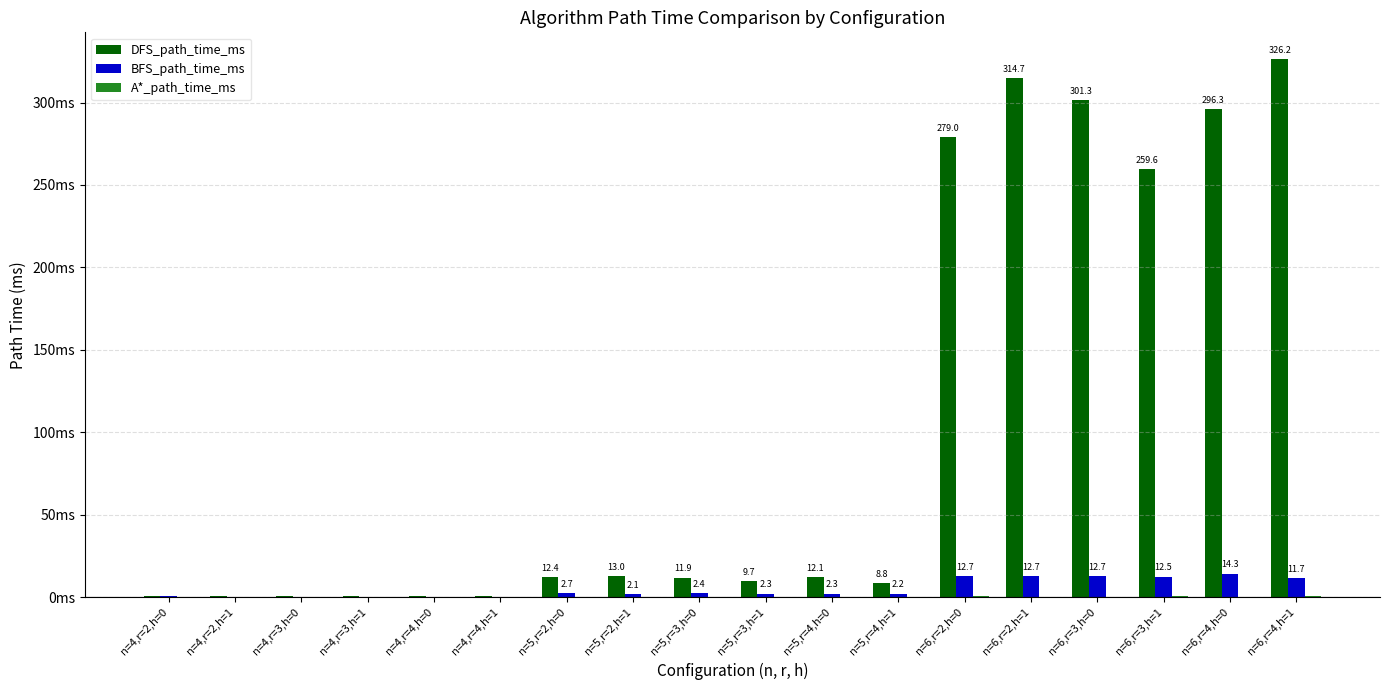

Between n=5,r=3,h=1 and n=6,r=4,h=1, which is larger?

n=6,r=4,h=1